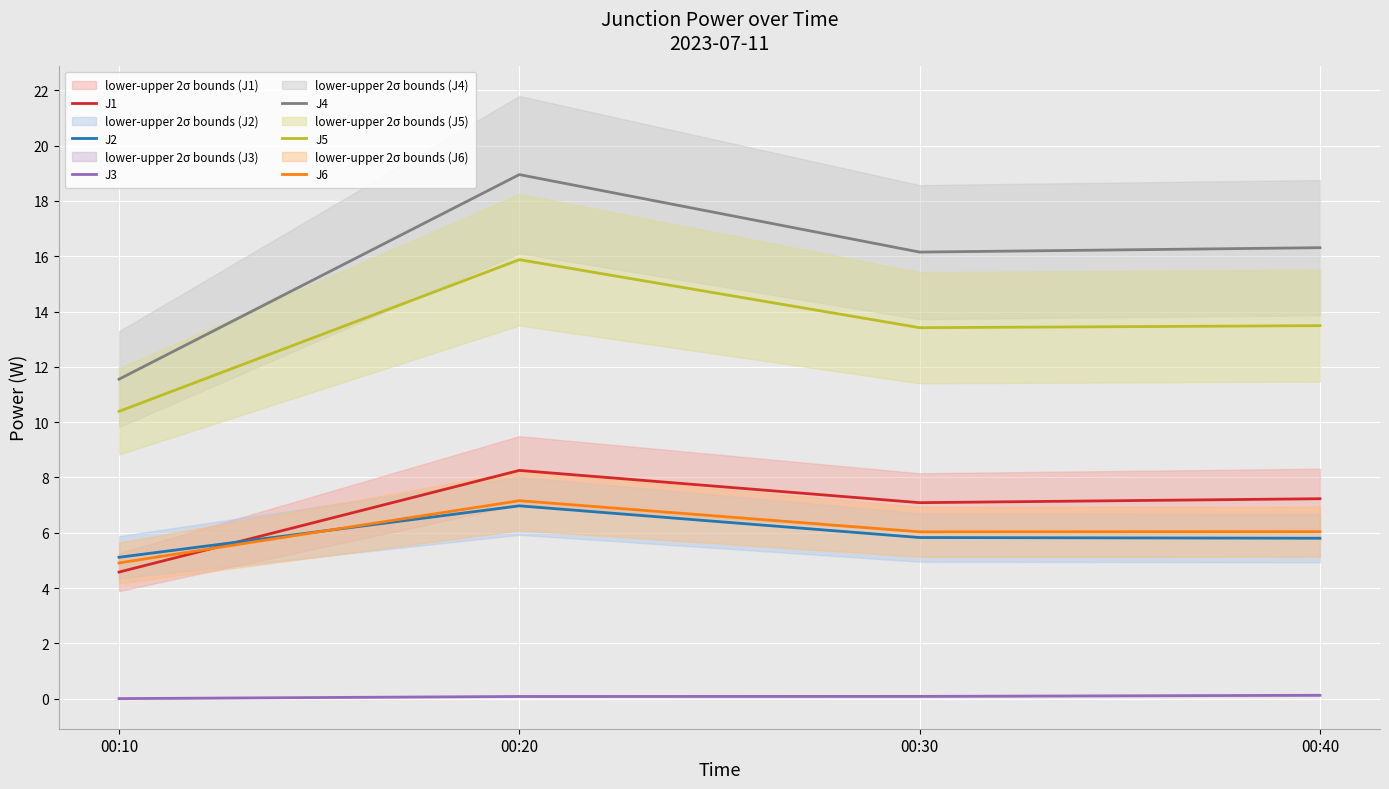

At which label does J2 reach its peak?

00:20